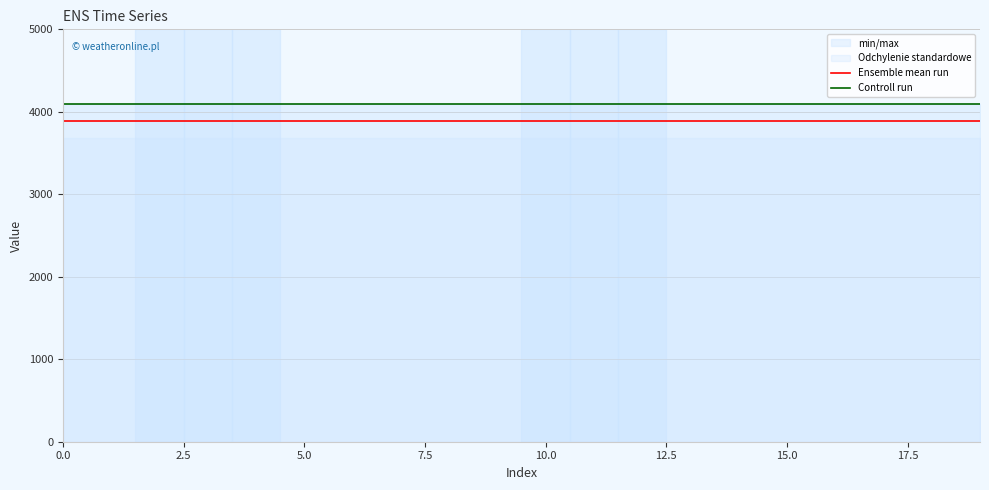

Is this an area chart (filled region under the line)?

No